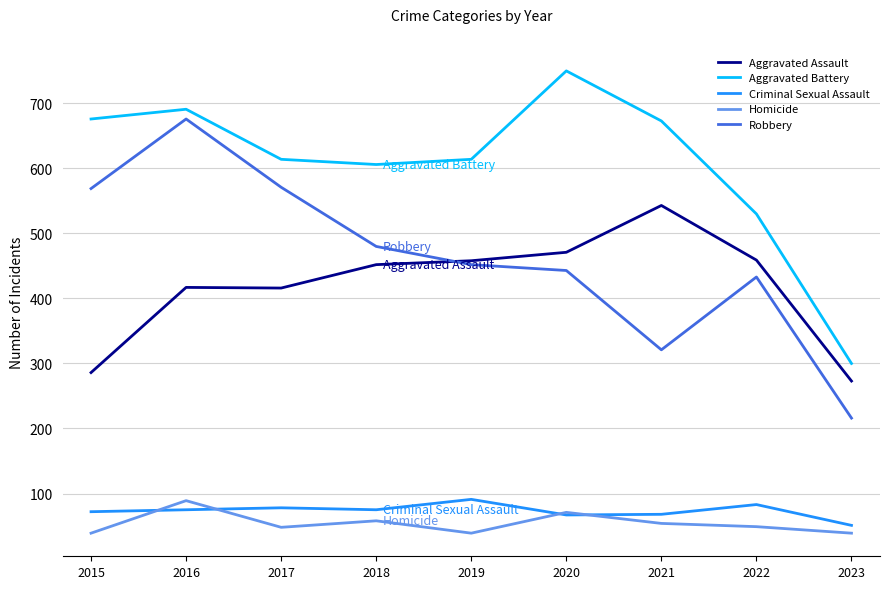

At 2015, list the series in order from largest to smallest.

Aggravated Battery, Robbery, Aggravated Assault, Criminal Sexual Assault, Homicide